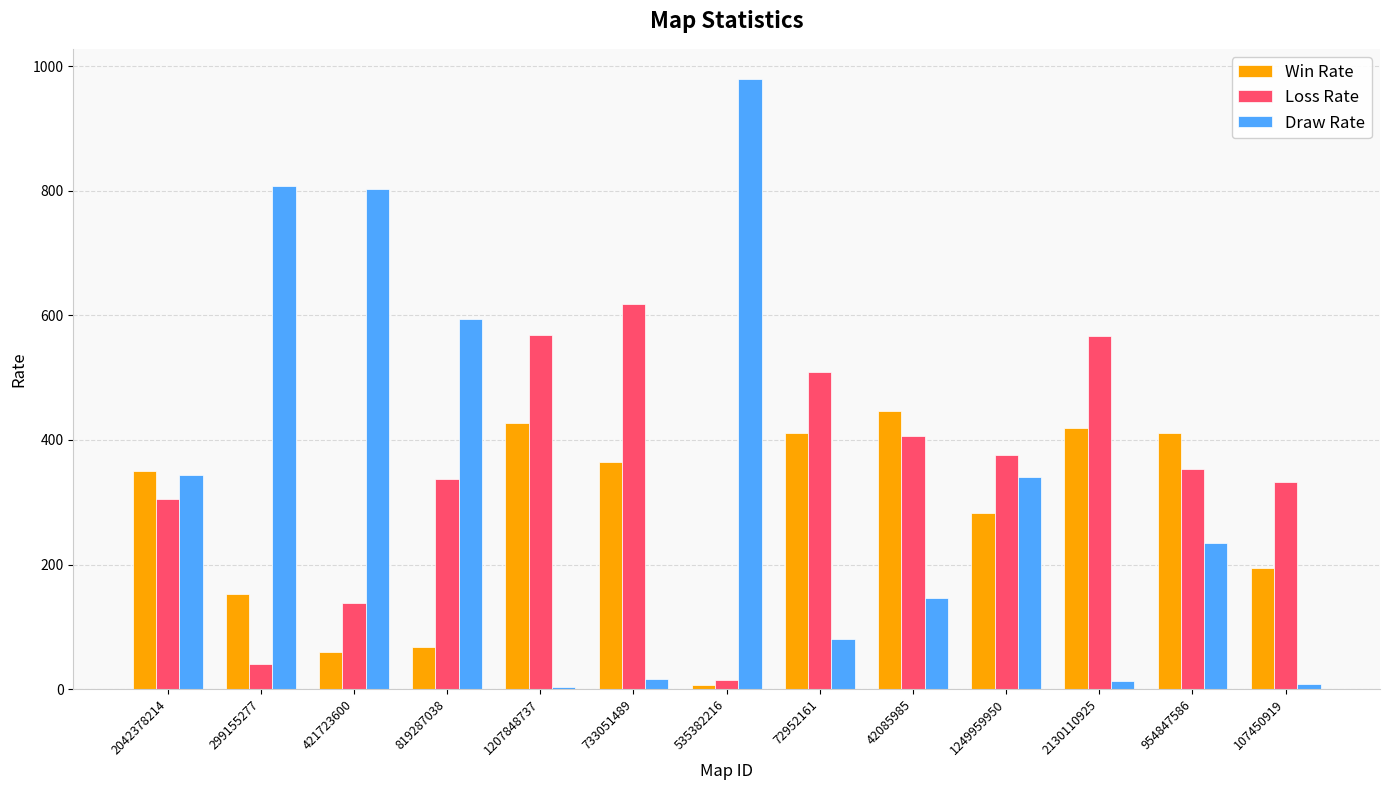

Read the Win Rate value at 819287038, to the nearest 50.

50